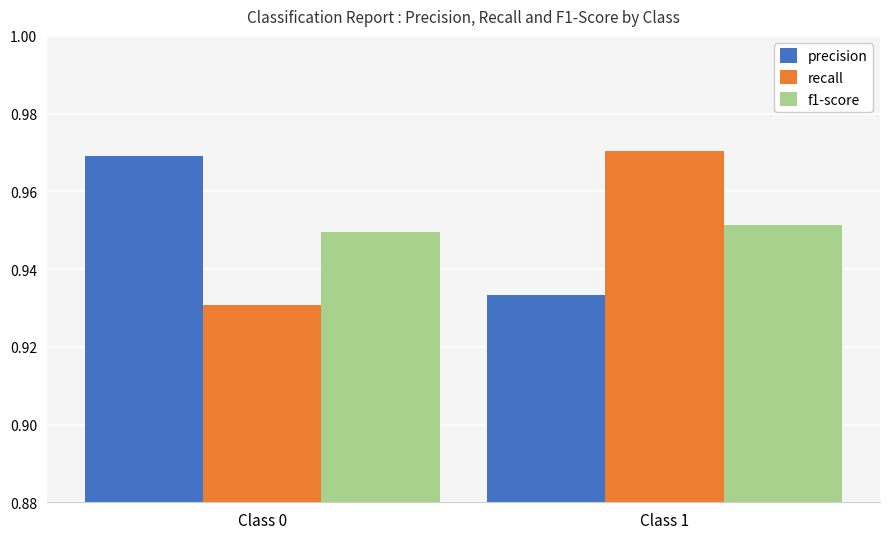

At Class 0, list the series in order from smallest to largest.

recall, f1-score, precision